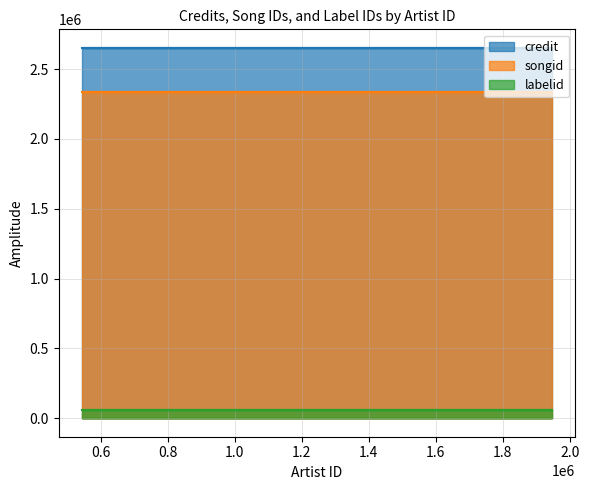

What is the value of the credit point at the 6th from the left?

2651595